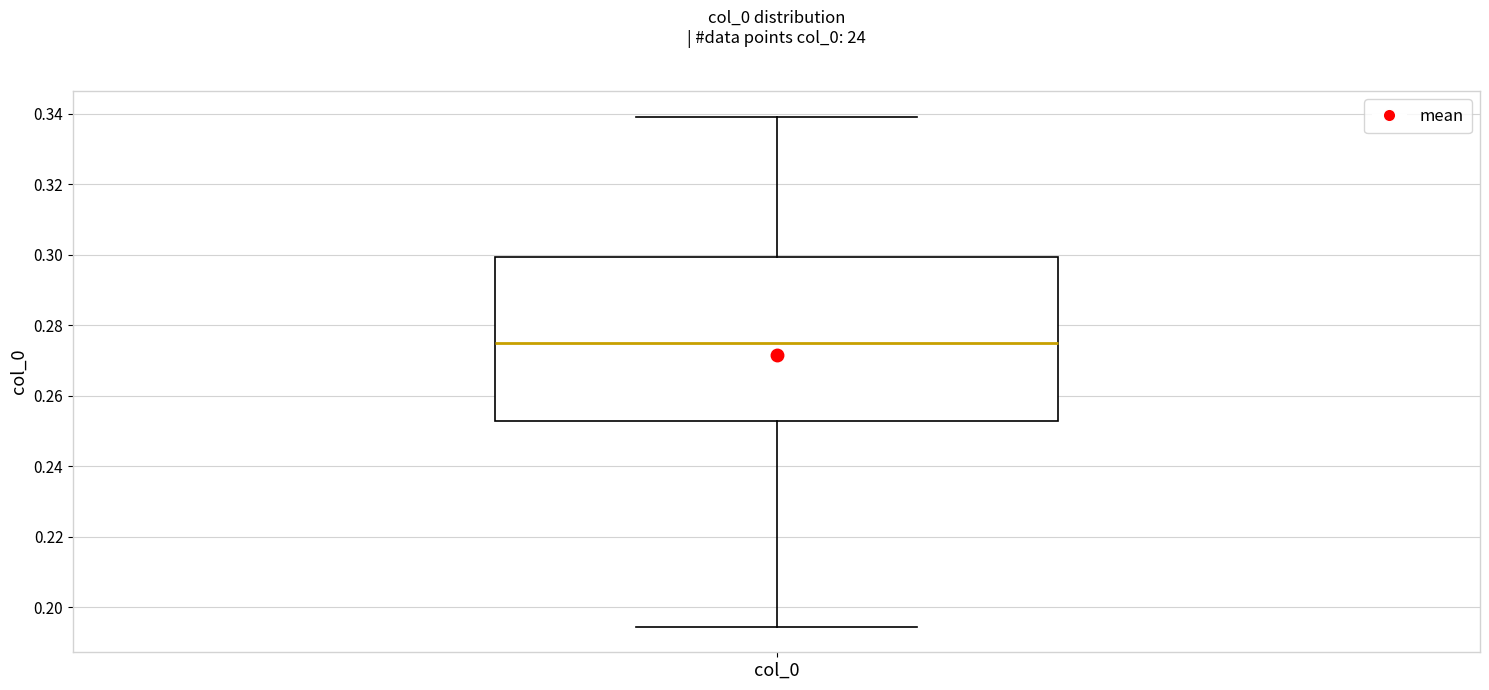

Where is the lower edge of the box for col_0 on the y-axis? The values are not printed on the chart, so give them approximately, as read against the axis.

0.252